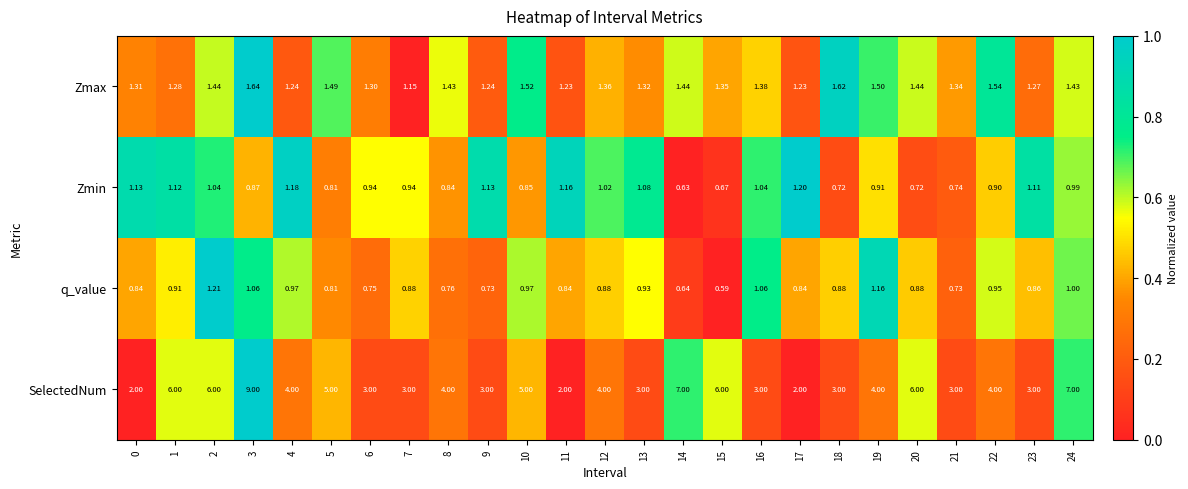

Which series has the largest total across all categories?

SelectedNum